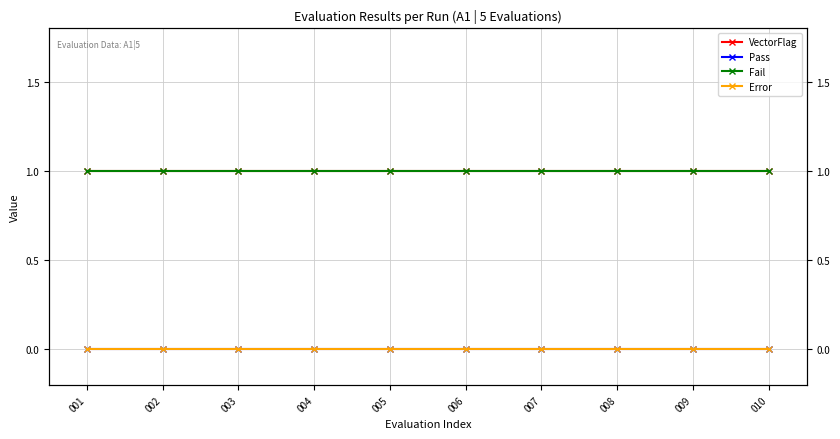

At how many categories does at least one series exceed 0?

10